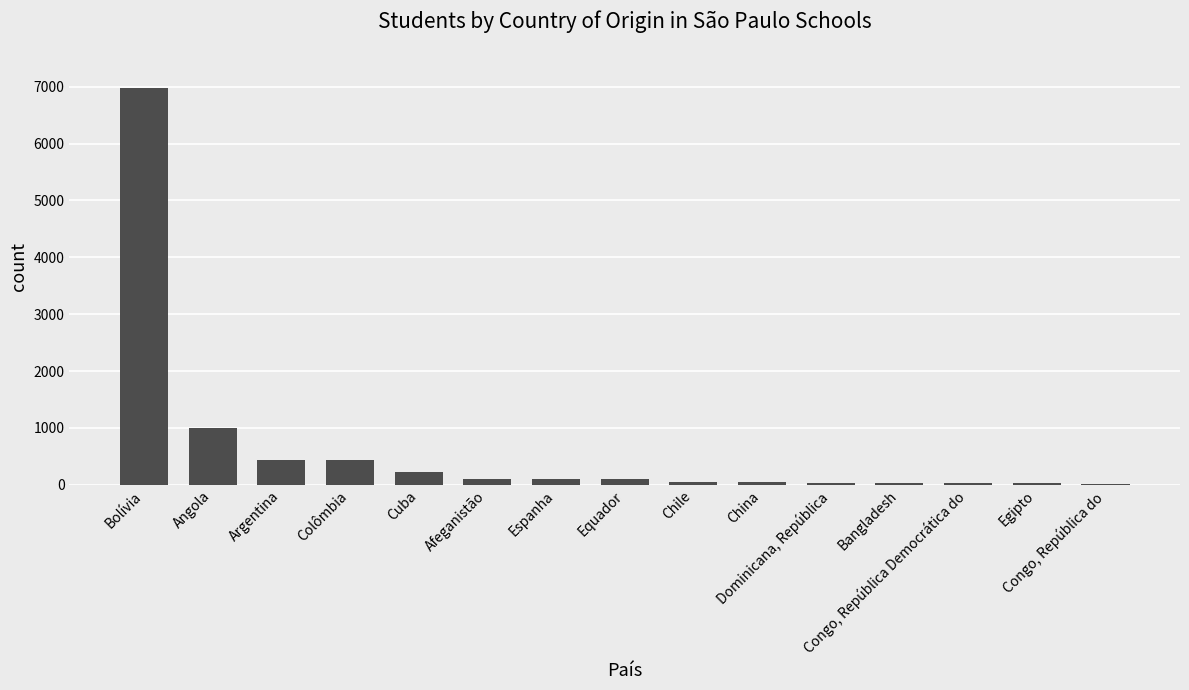

What is the greatest value displayed?

6976